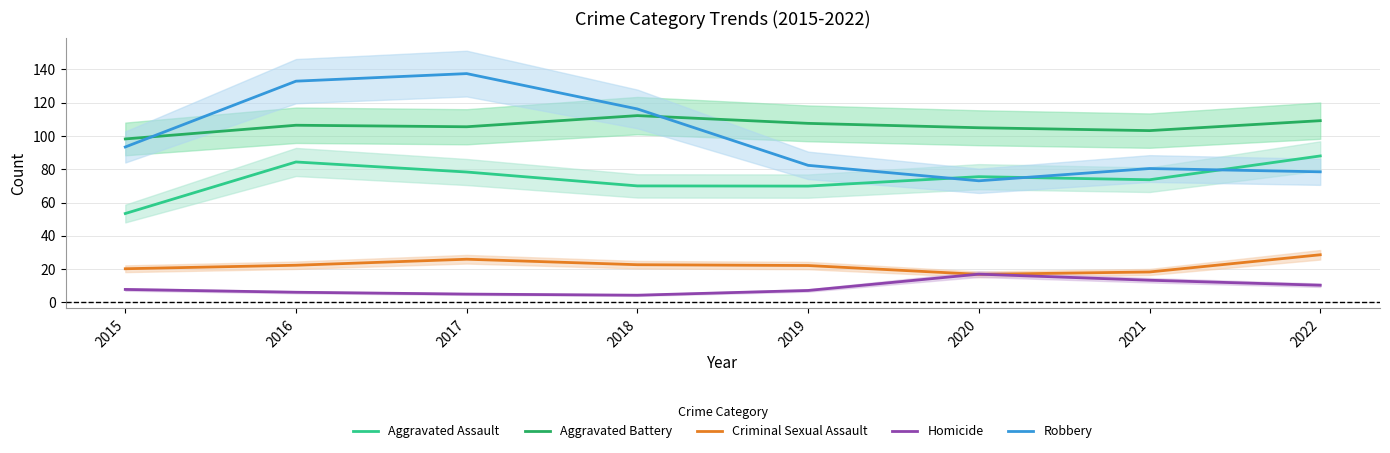

True or false: Criminal Sexual Assault and Robbery cross at least once.

False